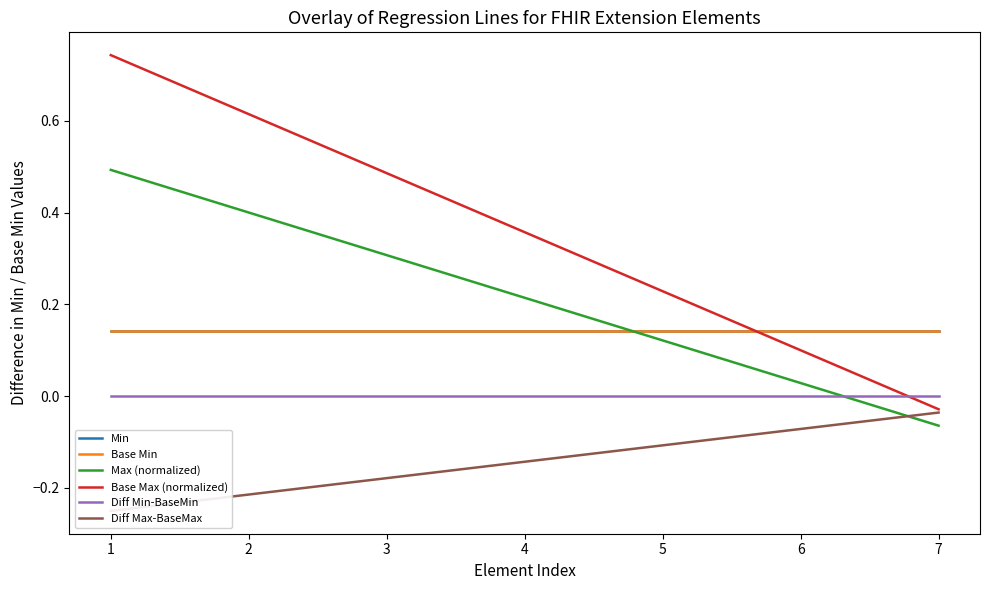

Is it true that Diff Max-BaseMax equals -0.2 at 3?

True